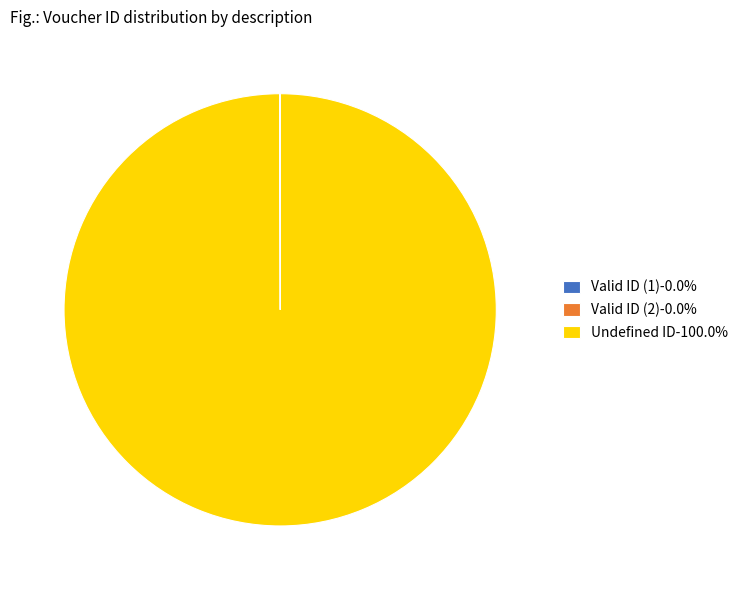

Is Undefined ID-100.0% the majority of the pie?

Yes